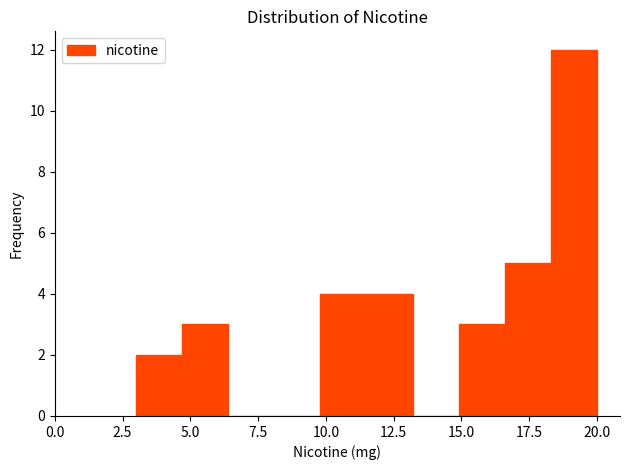

Read against the x-axis, roughly where is the centre of the tallest bar?

19.0